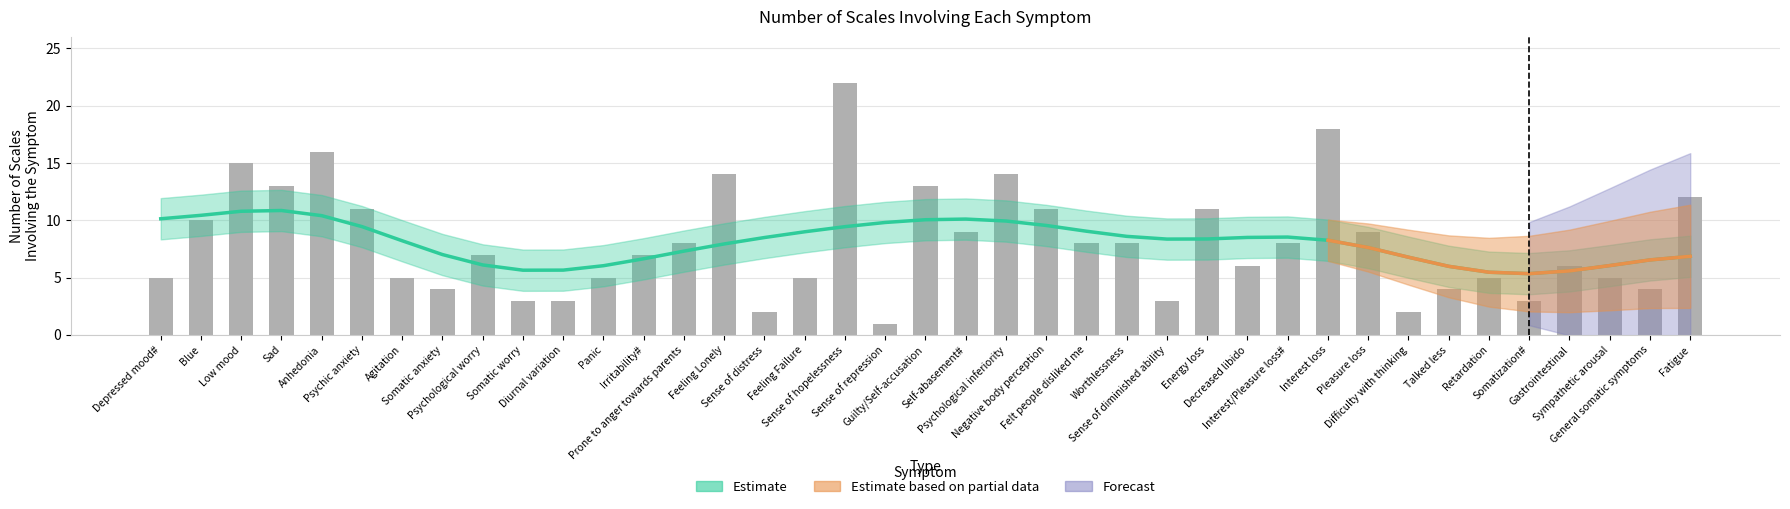

At which category does the chart reach its peak across all series?

Sense of hopelessness